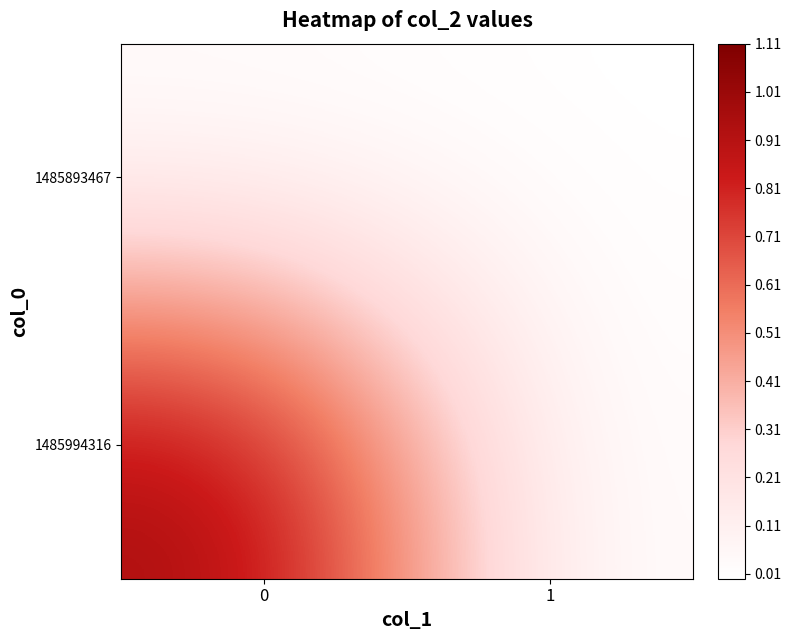

At 1, list the series in order from largest to smallest.

1485893467, 1485994316